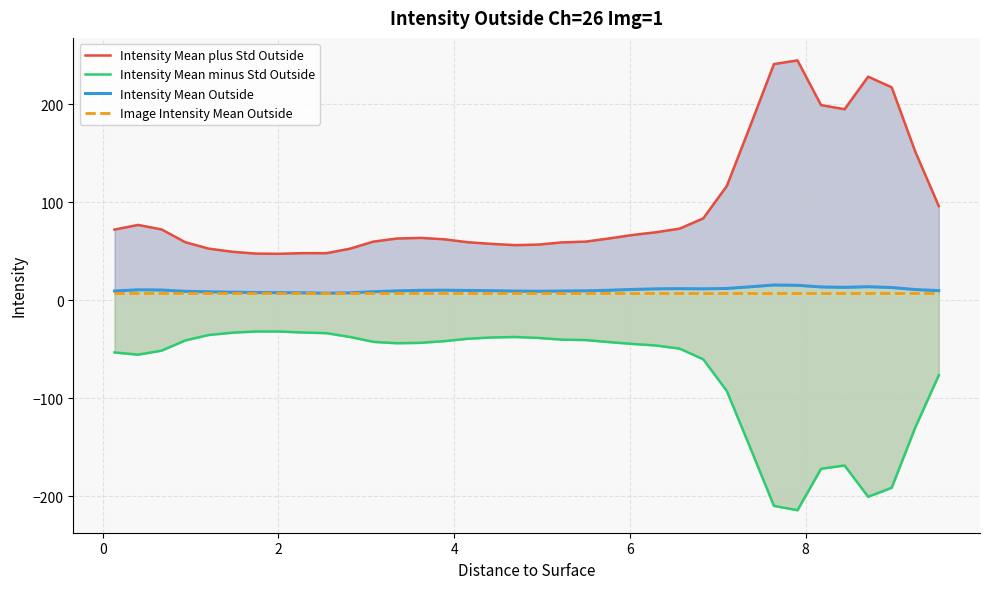

Which series has the largest total across all categories?

Intensity Mean plus Std Outside